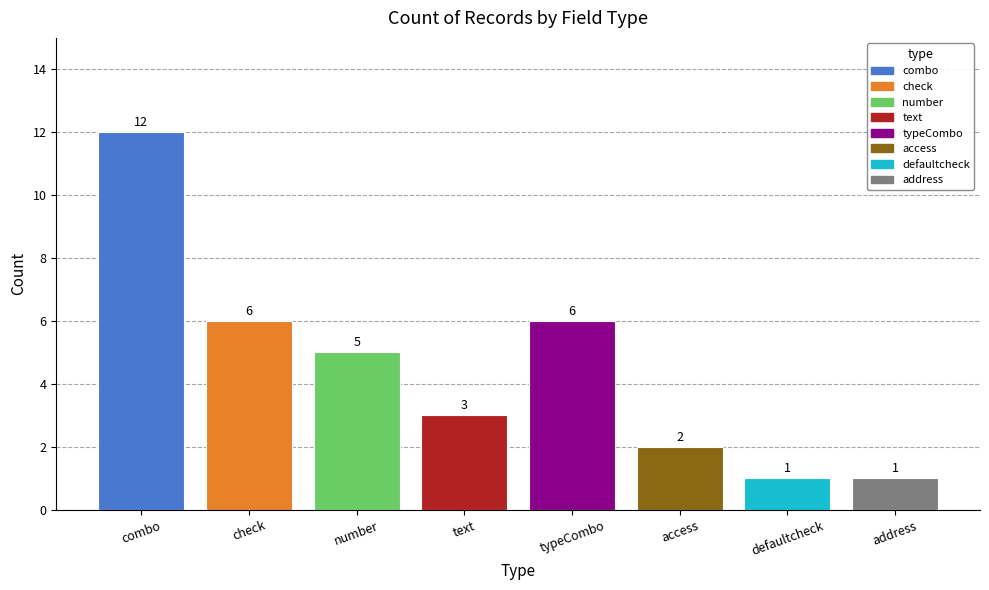

What is the label of the 4th bar from the left?

text